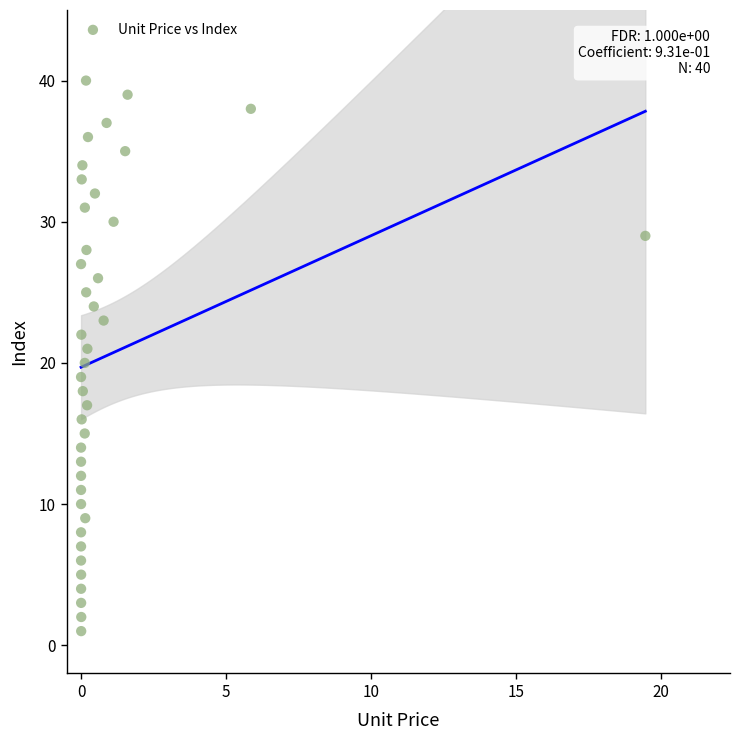

What is the range of Y values (max minus min)?

39